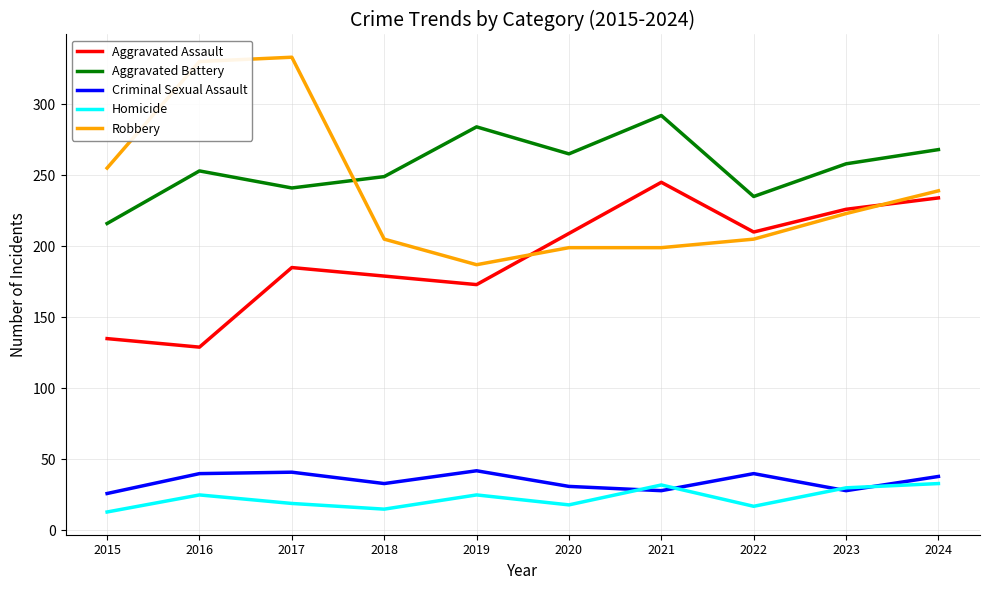

Is the value of Criminal Sexual Assault at 2019 greater than the value of Aggravated Assault at 2020?

No